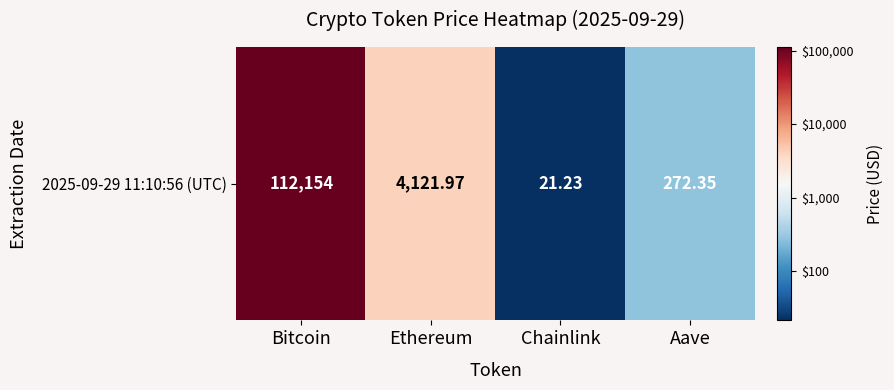

Where does the data first go above 3?

Bitcoin